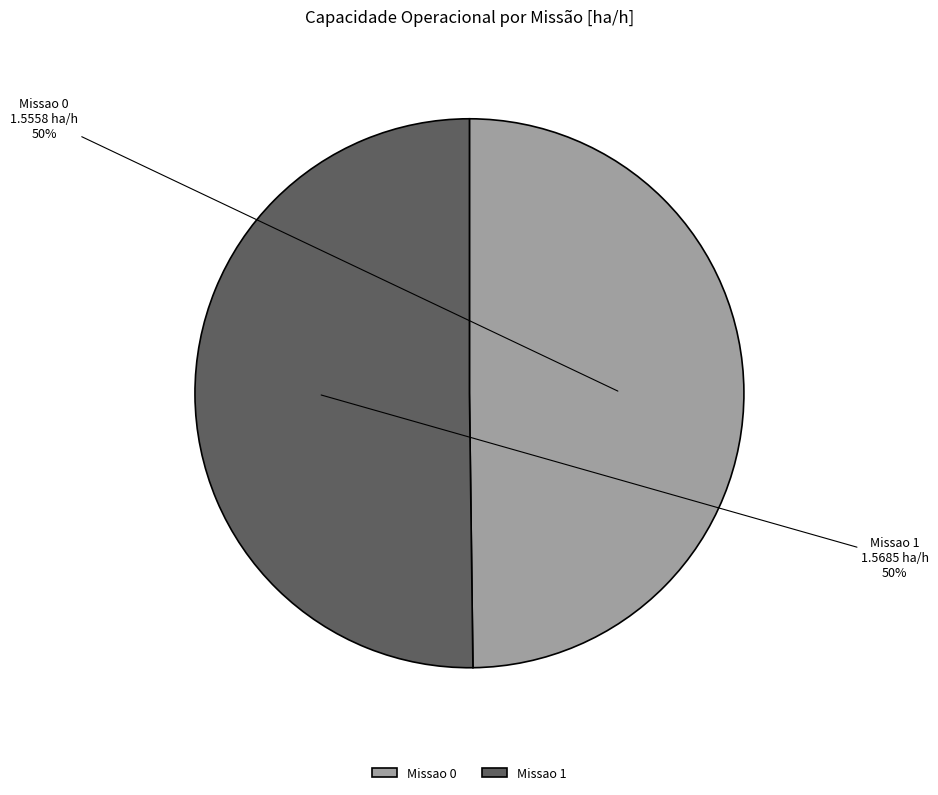

Combined, do Missao 0 and Missao 1 account for over 50%?

Yes